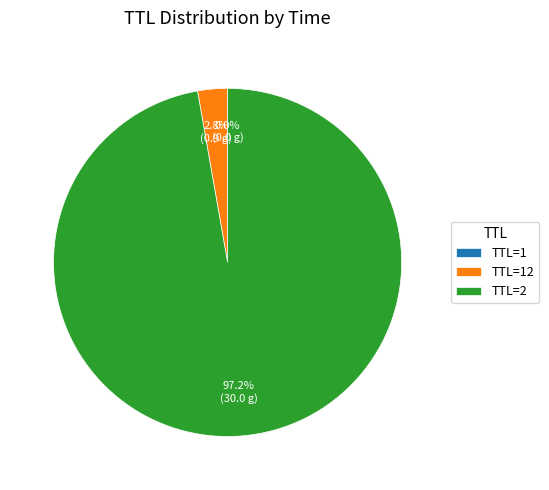

What is the majority slice?

TTL=2